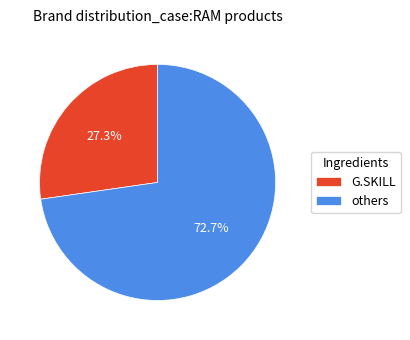

Which has a higher value, others or G.SKILL?

others